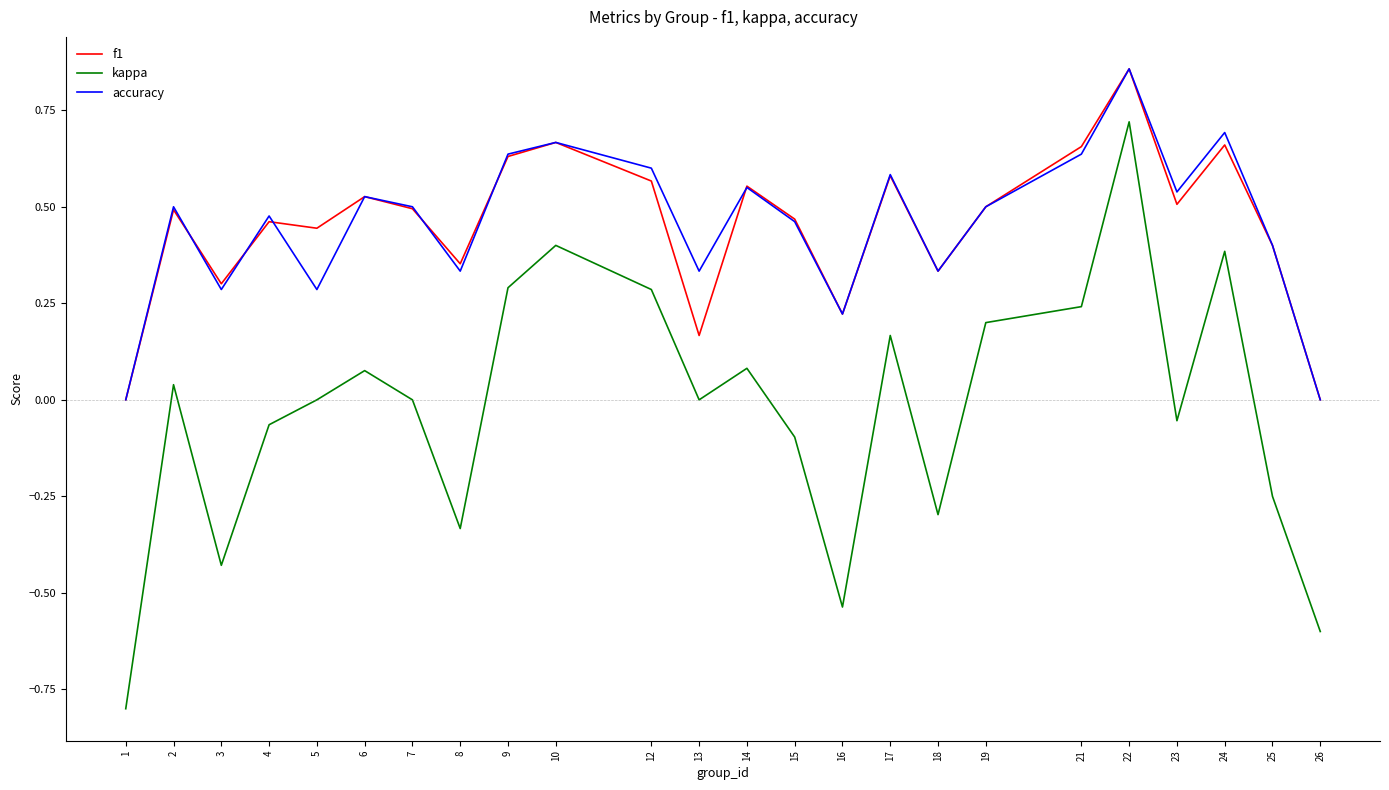

What is the sum of all f1 values?

10.8